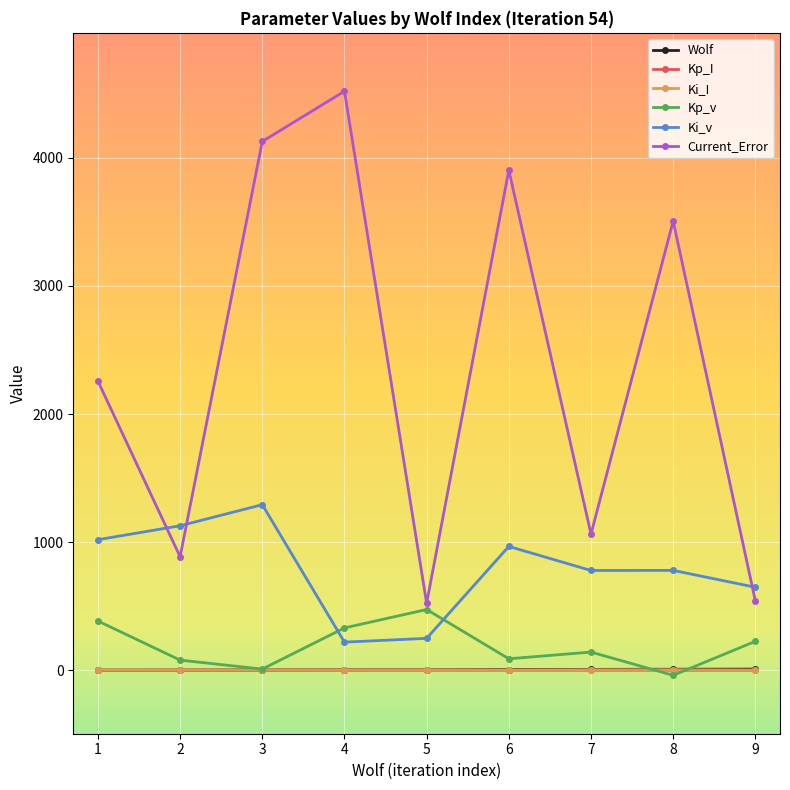

What are all the series names shown in the legend?

Wolf, Kp_I, Ki_I, Kp_v, Ki_v, Current_Error